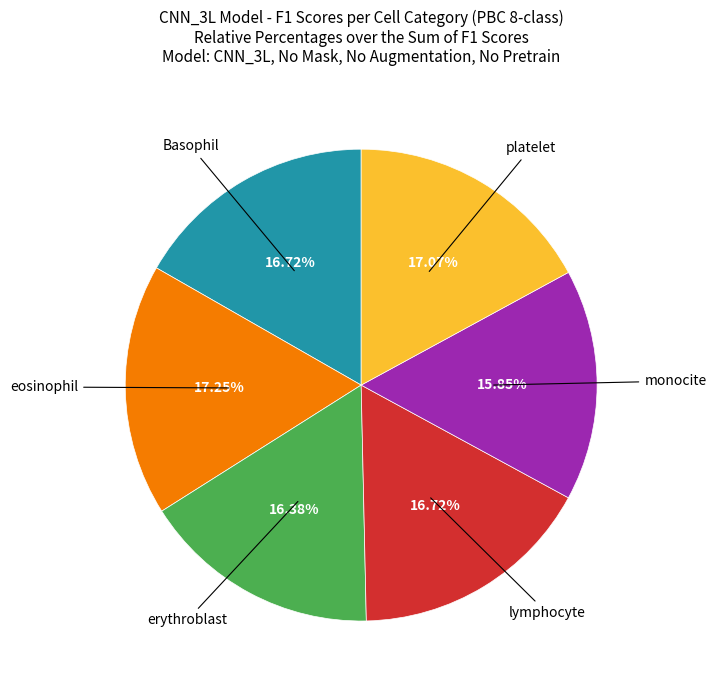

Is there a majority slice in this chart?

No